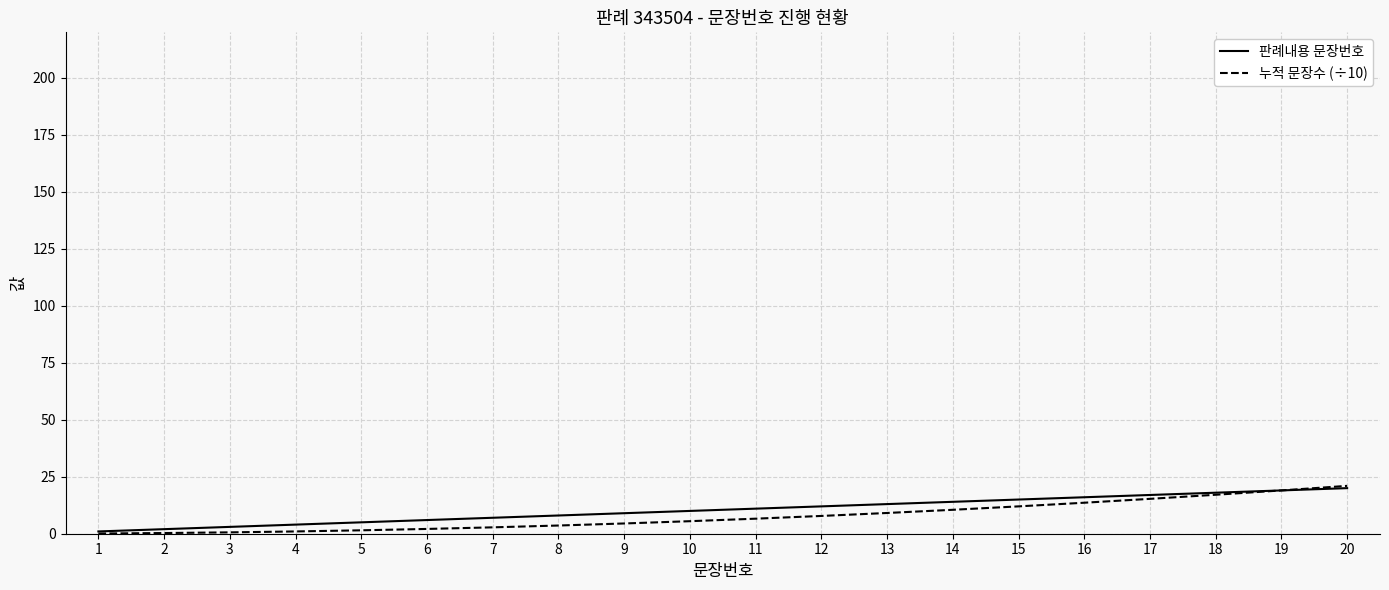

What is the average value of the 판례내용 문장번호 series?

10.5